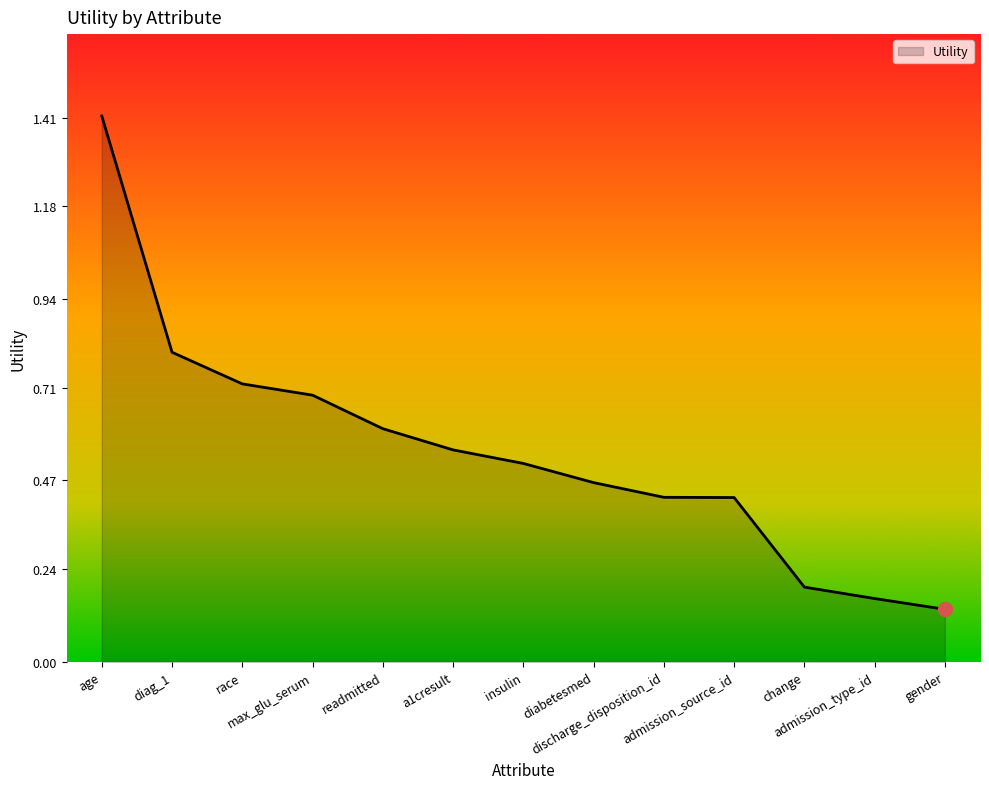

What is the greatest value displayed?

1.4